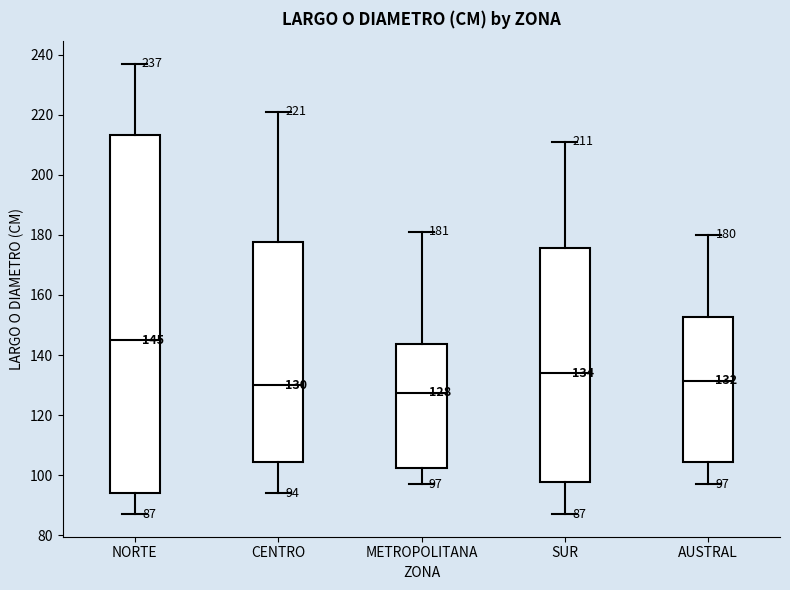

Which box is the tallest, from its lower edge to its upper edge?

NORTE